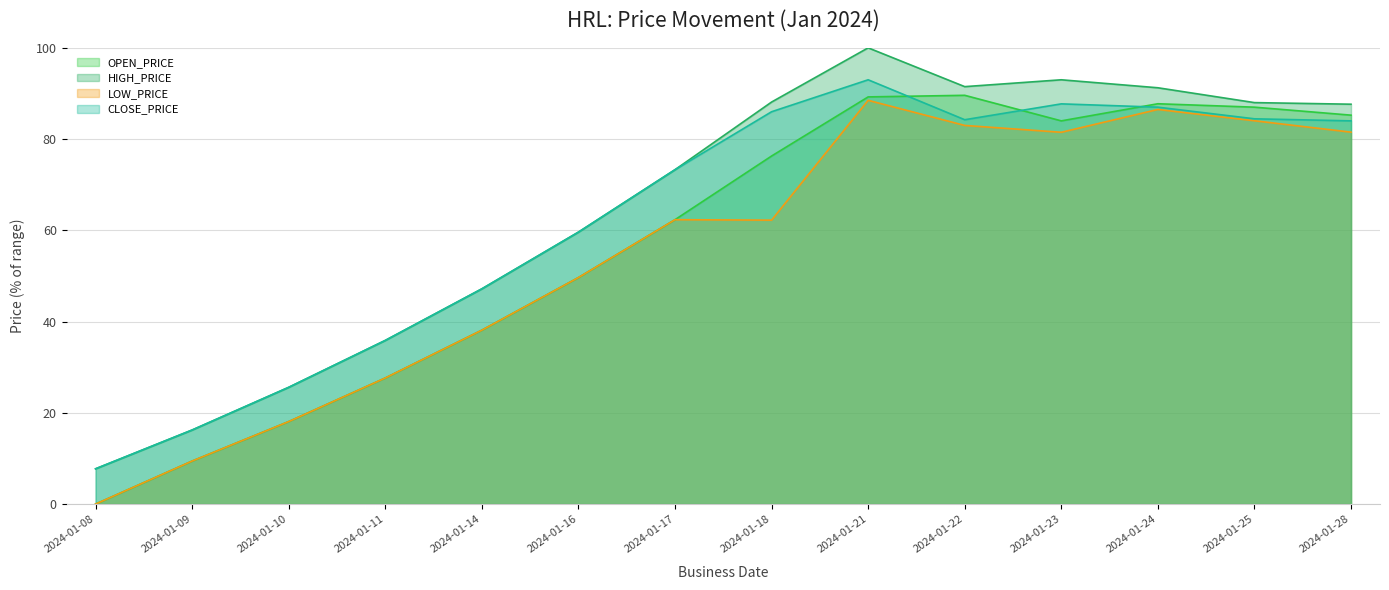

Which category has the lowest value in the CLOSE_PRICE series?

2024-01-08